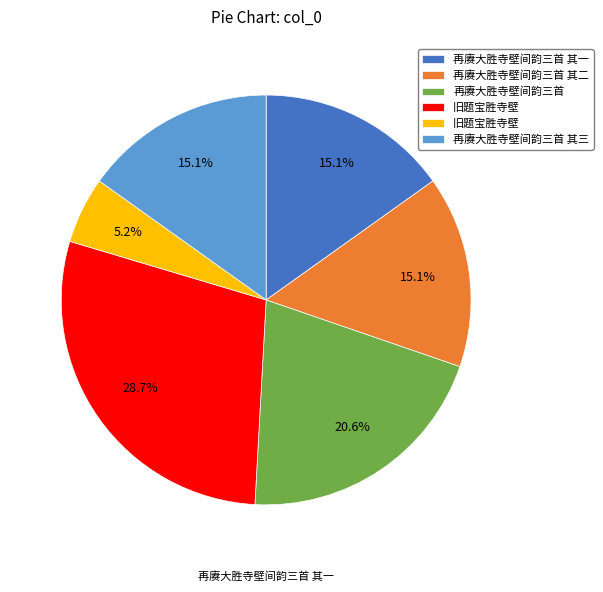

Is there any slice that represents more than half of the pie?

No